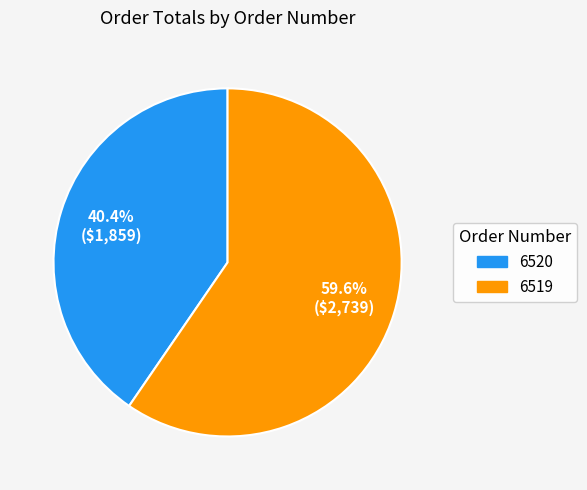

Is there a majority slice in this chart?

Yes